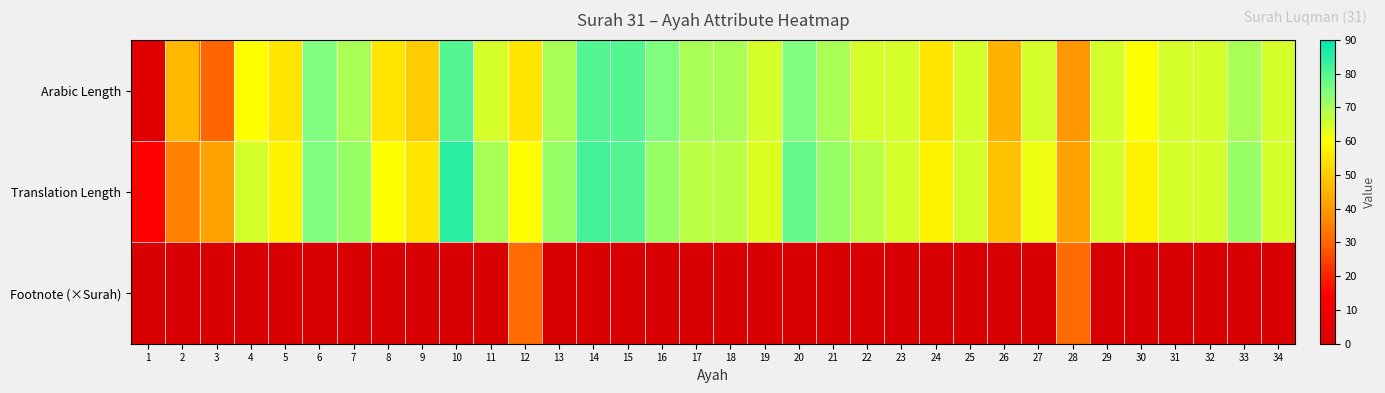

Between 34 and 16, which is larger?

16